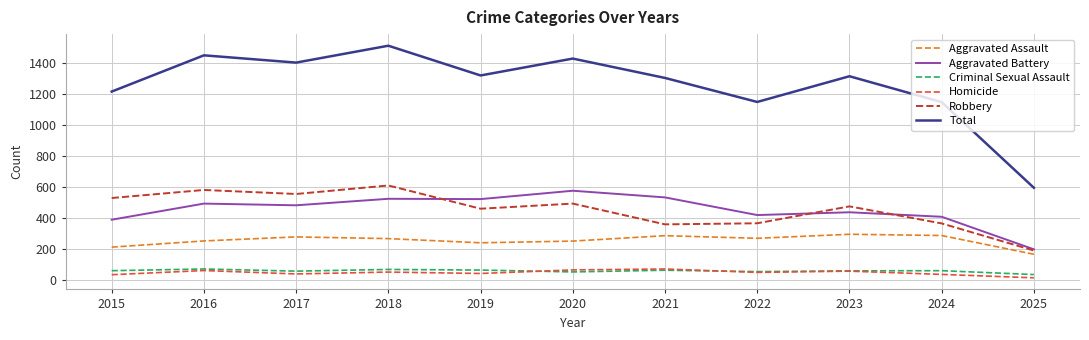

What is the spread (max minus min) of values at 2017?

1364